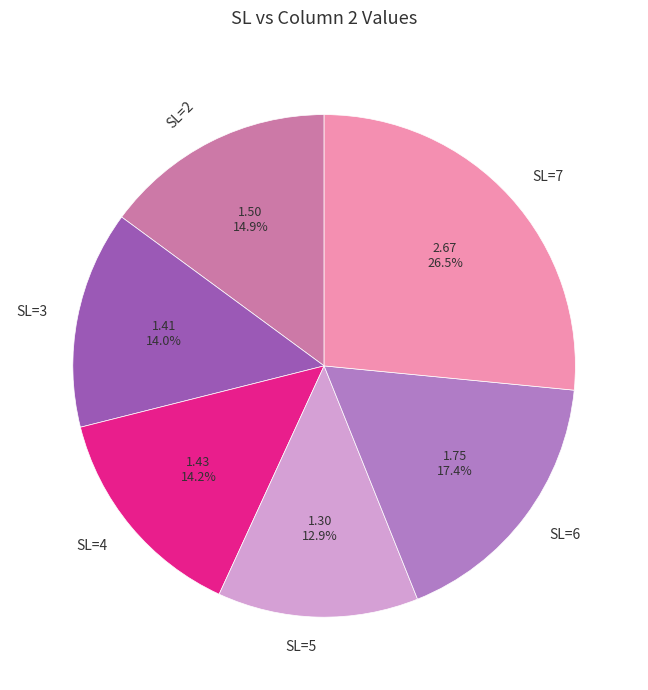

To the nearest percent, what is the combined percentage of SL=5 and SL=7?

39%